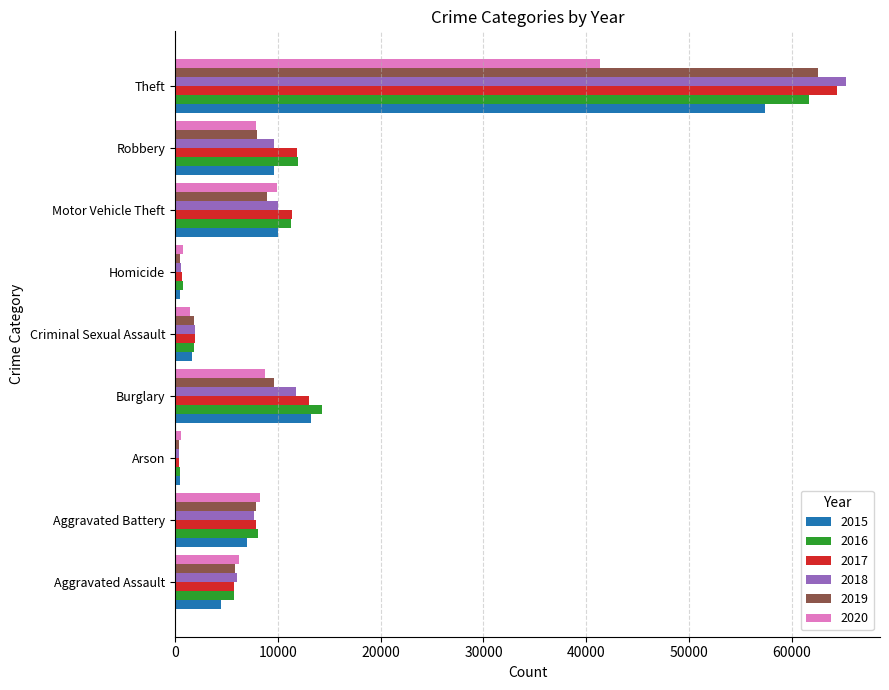

What is the sum of all 2017 values?

117335